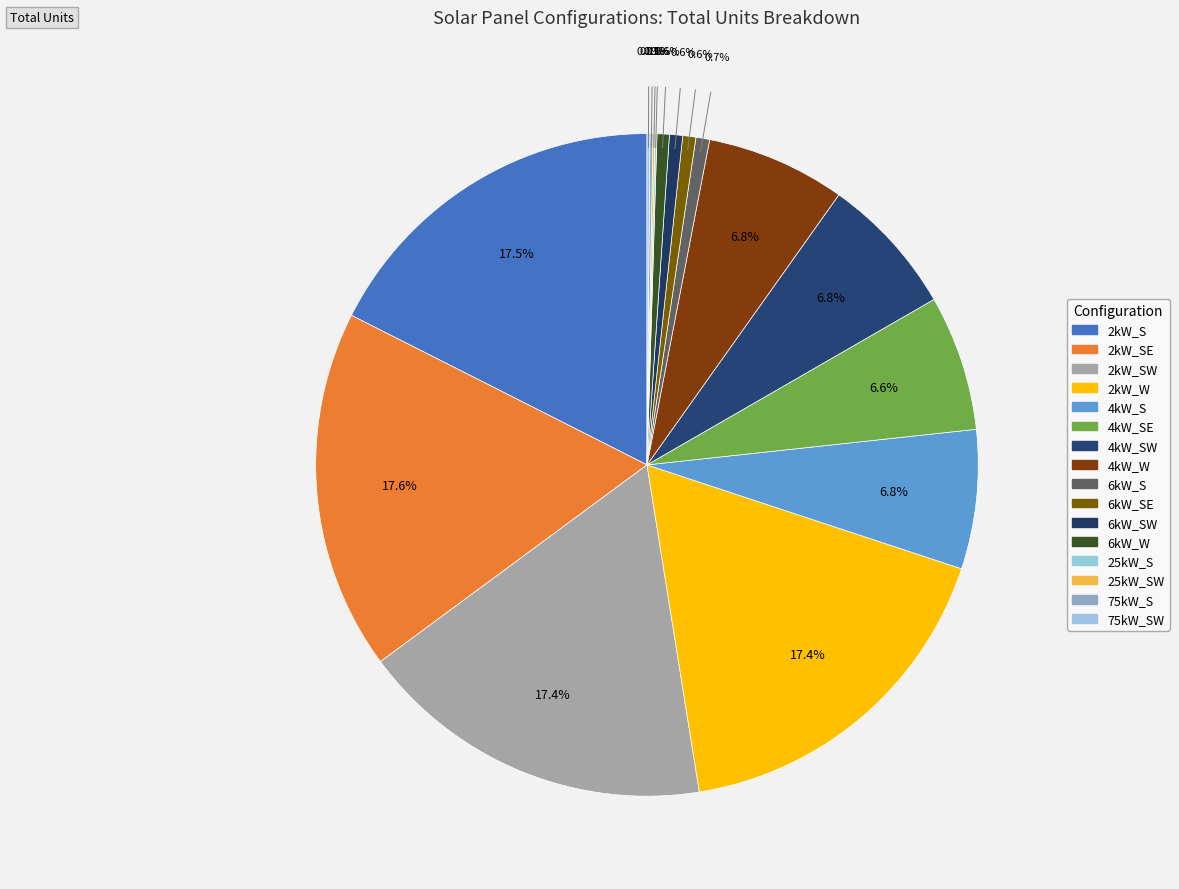

Count the number of slices in the pie.

16